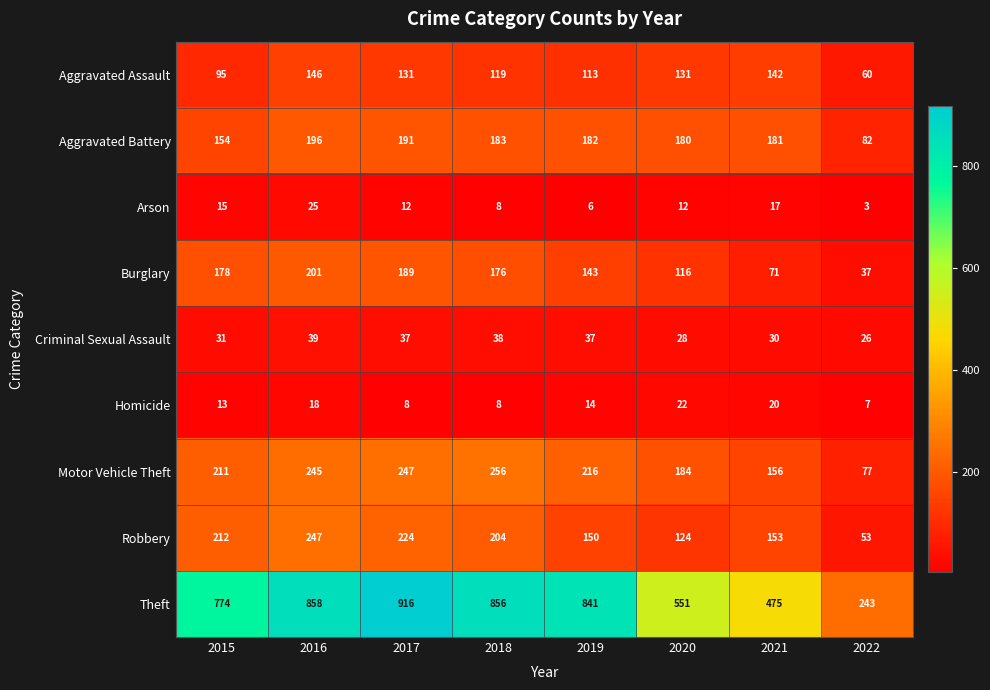

At 2015, list the series in order from smallest to largest.

Homicide, Arson, Criminal Sexual Assault, Aggravated Assault, Aggravated Battery, Burglary, Motor Vehicle Theft, Robbery, Theft